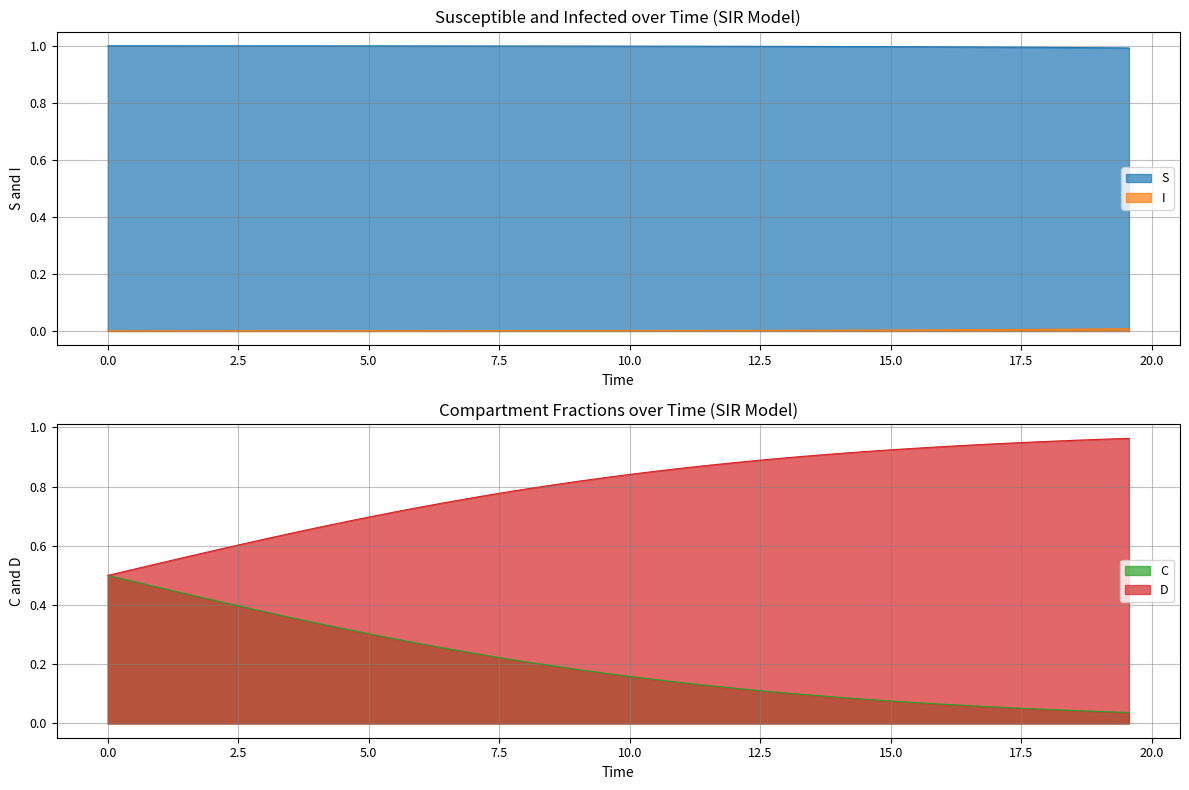

True or false: S and I intersect in this chart.

False